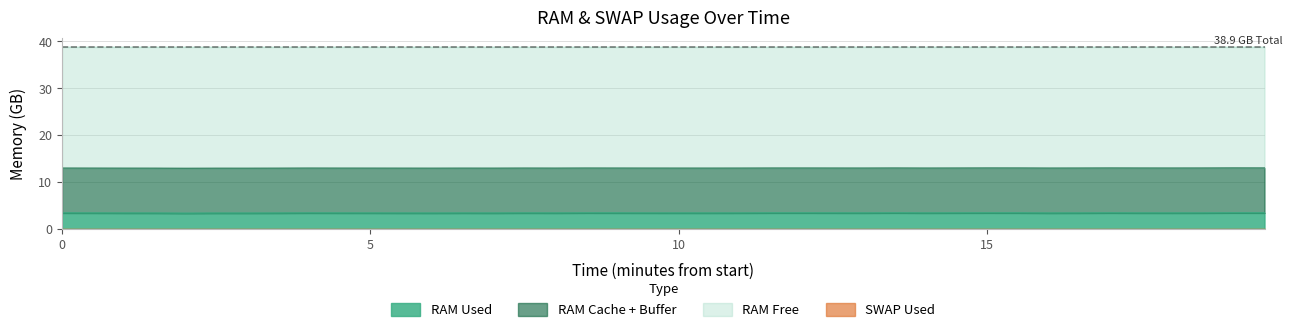

What is the minimum value for RAM Used?

3.4